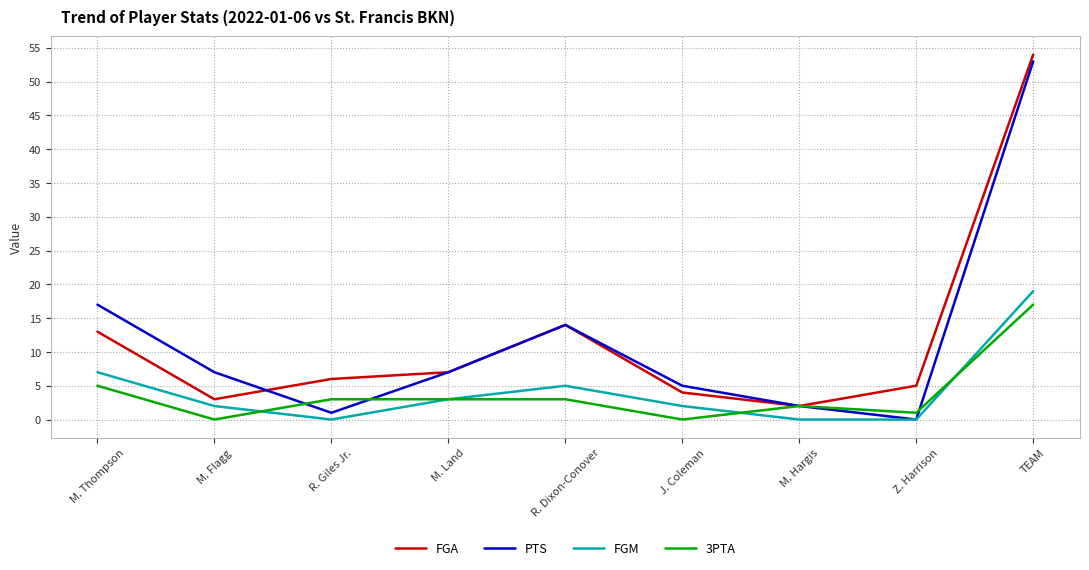

What is the total value across all series at J. Coleman?

11